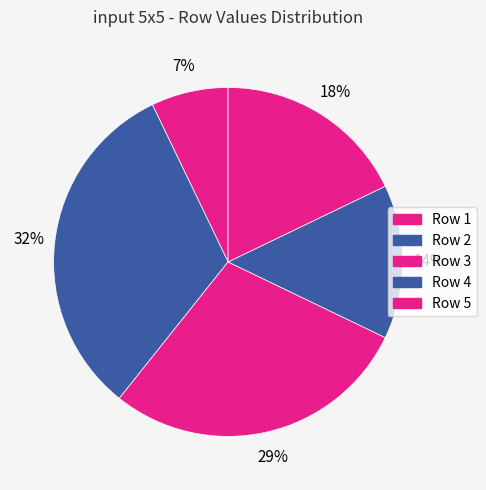

Rank the categories by value from lowest to highest.

Row 1, Row 4, Row 5, Row 3, Row 2